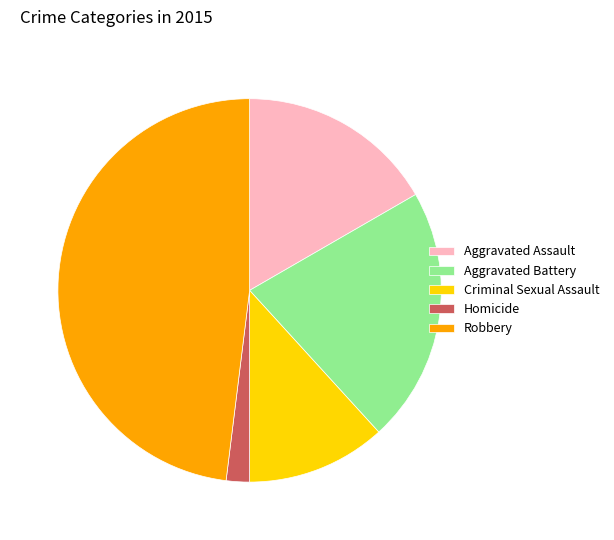

The Homicide slice represents 2% of the pie. True or false?

True